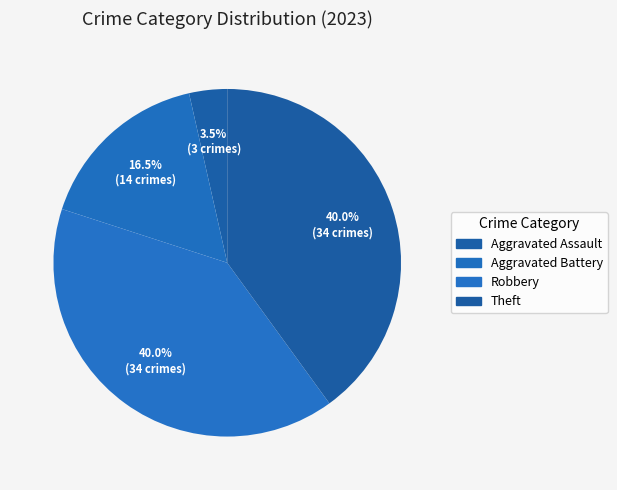

What percentage is the Theft slice, to the nearest percent?

40%